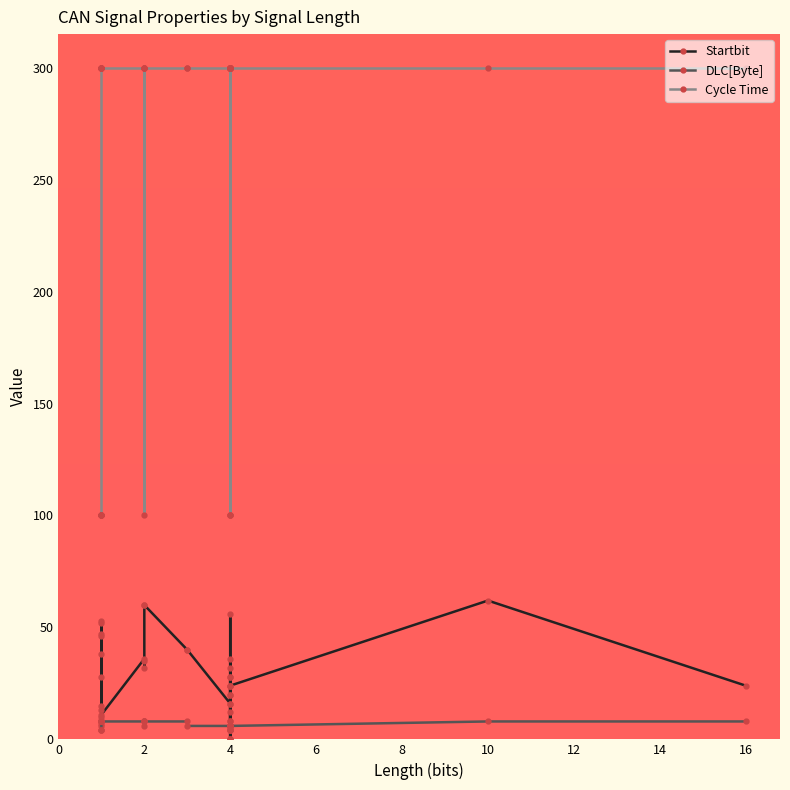

Where is the first local minimum for Startbit?

2